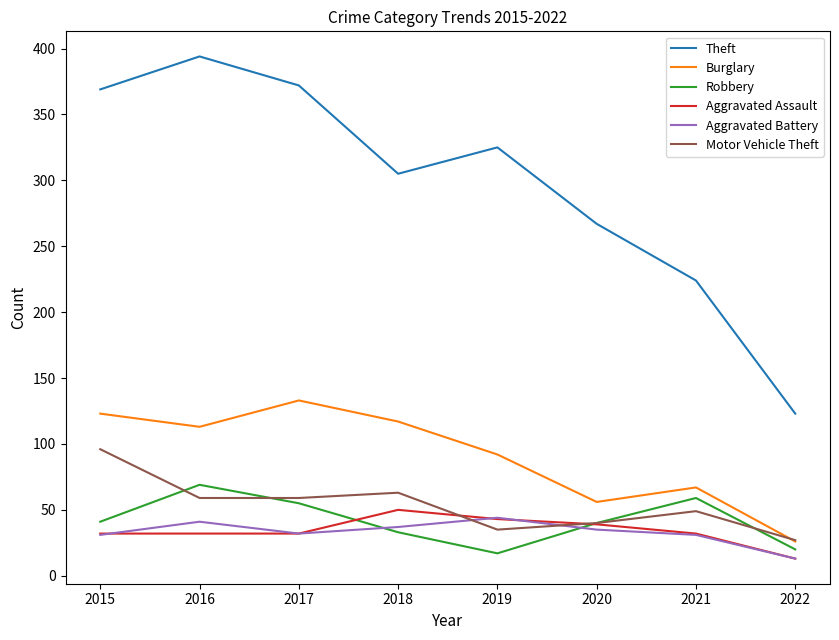

What is the greatest value displayed?

394